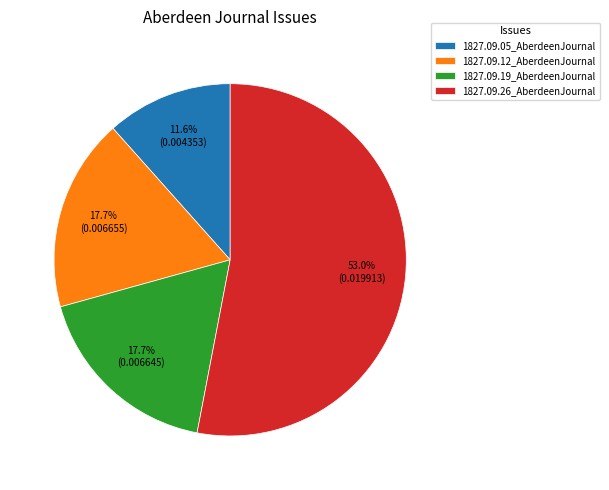

What percentage do 1827.09.05_AberdeenJournal and 1827.09.19_AberdeenJournal together represent?

29.3%